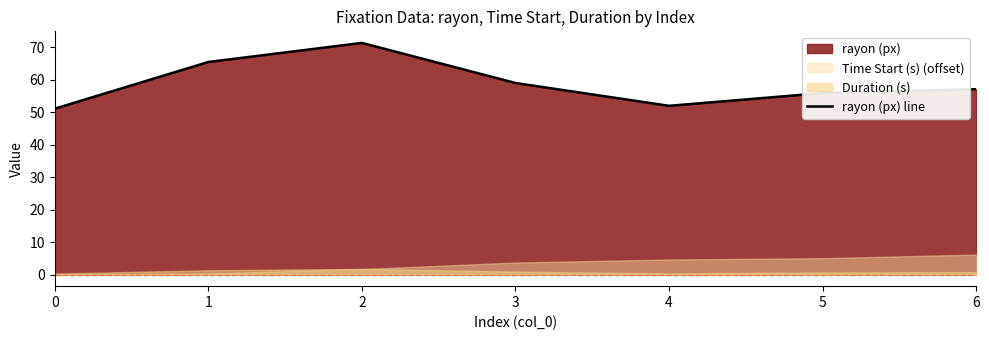

What is the change in value from 1 to 5?

-9.6